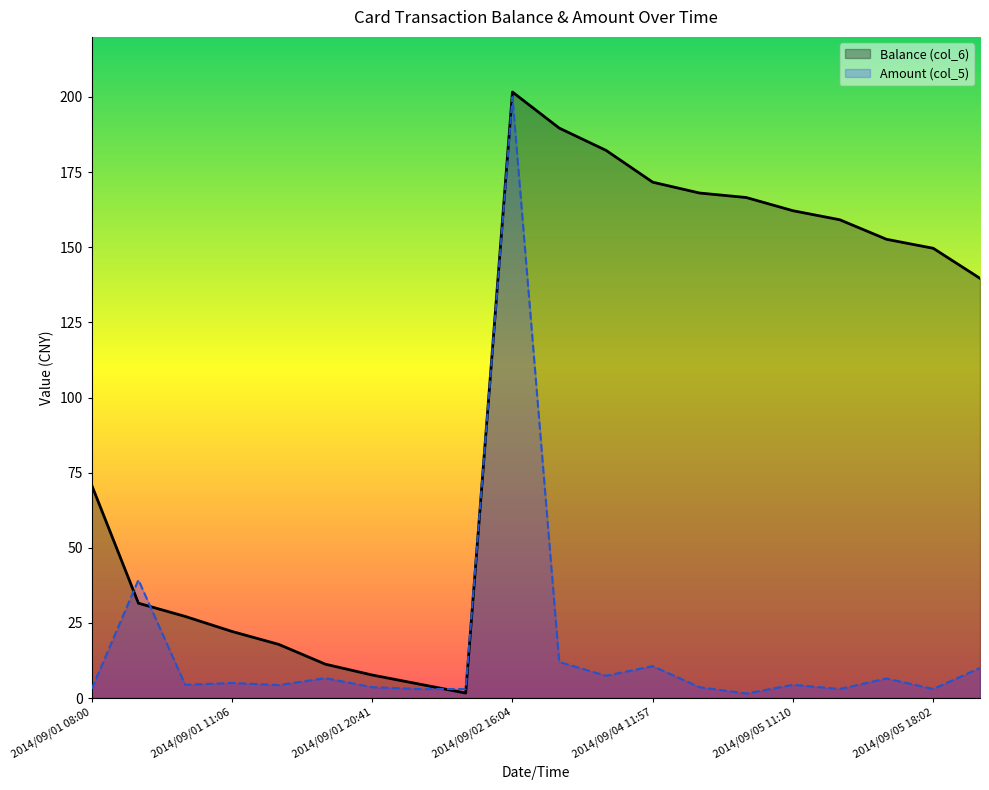

True or false: Amount (col_5) has more than 0 interior local peaks.

True